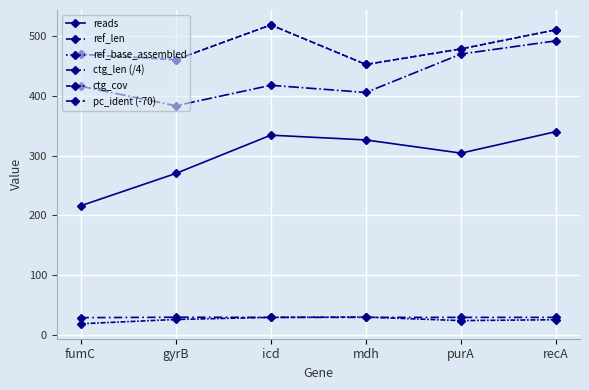

At which label does ref_len first exceed 478?

icd